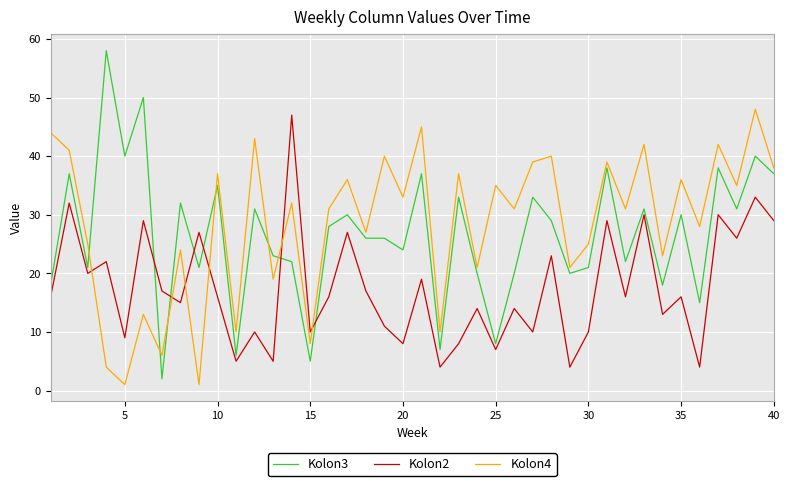

Which series has the widest spread of values?

Kolon3